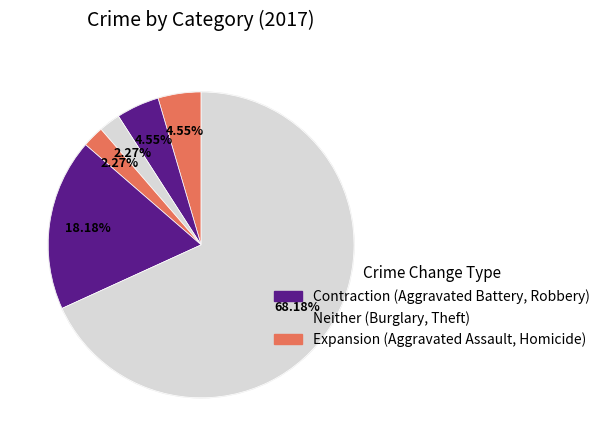

How much of the chart is everything except Burglary?

97.7%